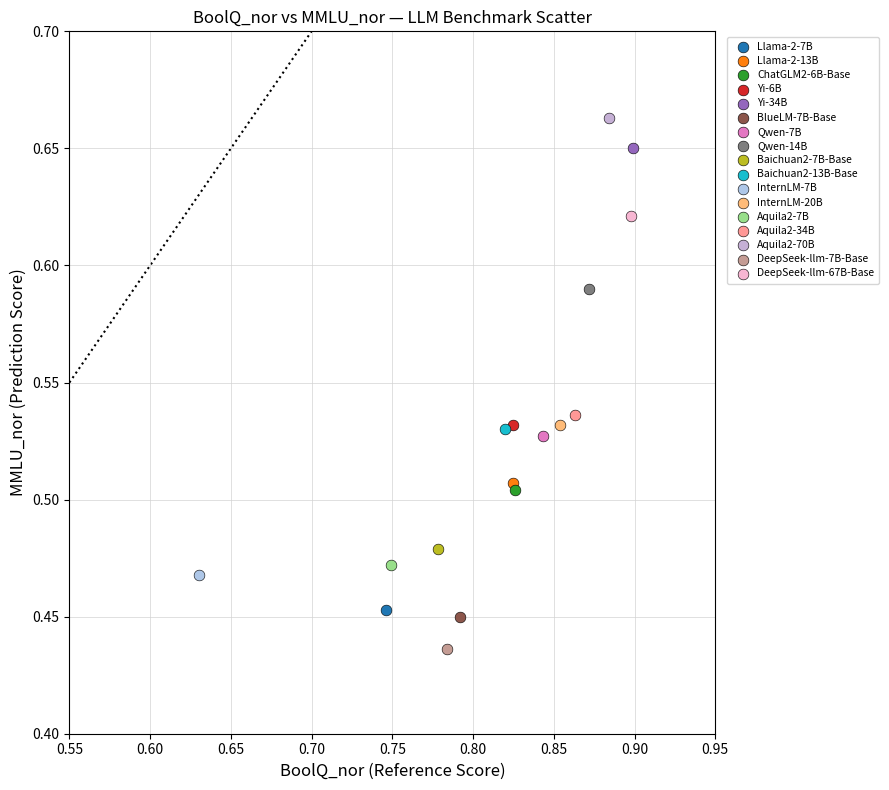

What are all the series names shown in the legend?

Llama-2-7B, Llama-2-13B, ChatGLM2-6B-Base, Yi-6B, Yi-34B, BlueLM-7B-Base, Qwen-7B, Qwen-14B, Baichuan2-7B-Base, Baichuan2-13B-Base, InternLM-7B, InternLM-20B, Aquila2-7B, Aquila2-34B, Aquila2-70B, DeepSeek-llm-7B-Base, DeepSeek-llm-67B-Base